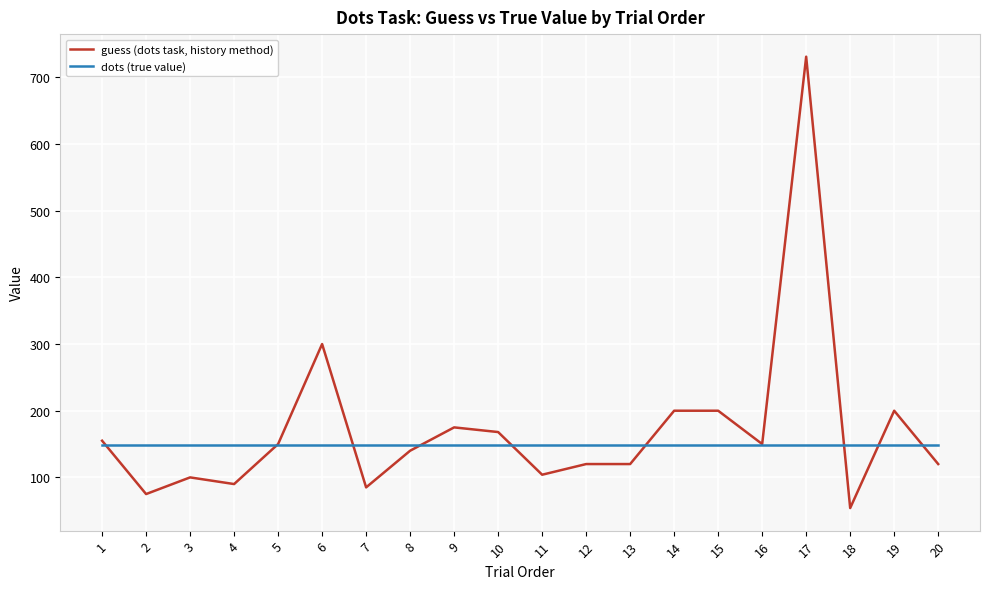

What is the sum of all dots (true value) values?

2960